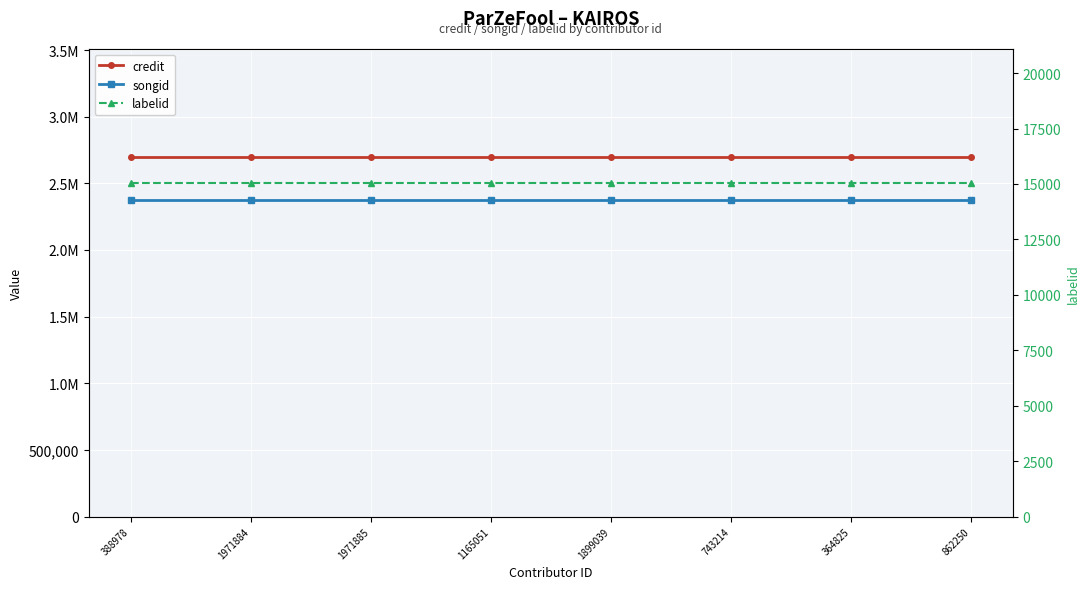

How many categories are shown in the chart?

8